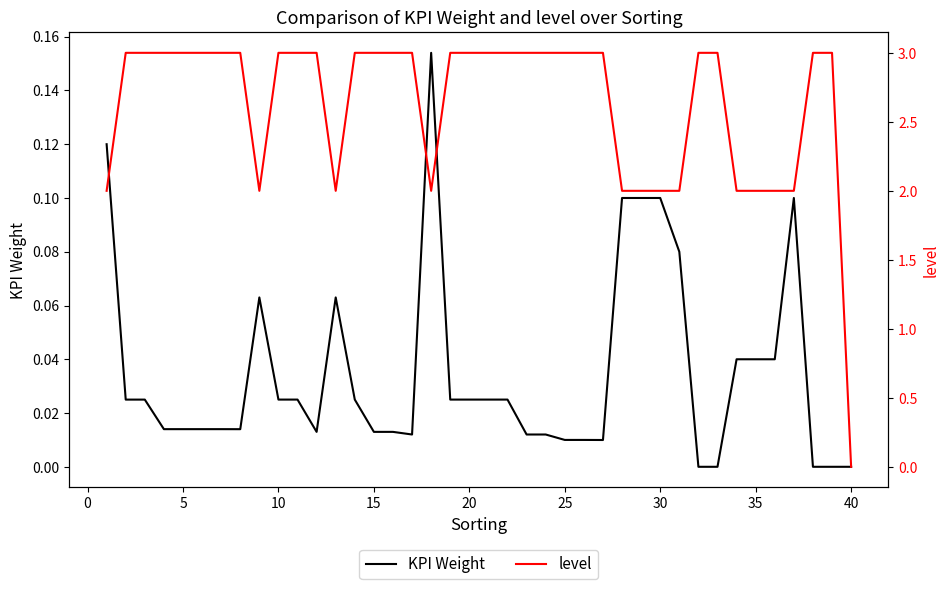

Is the value of level at 36 greater than the value of KPI Weight at 14?

Yes